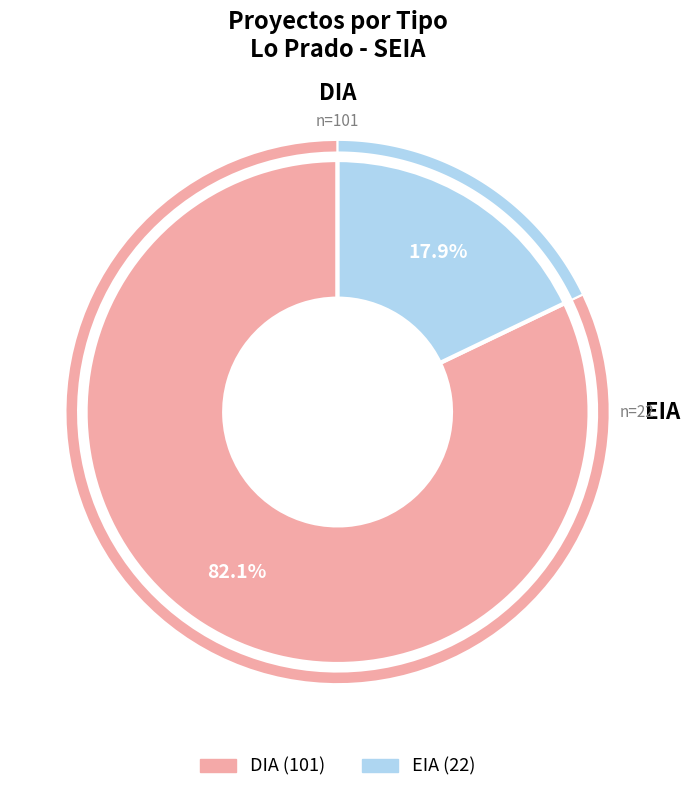

Rank the categories by value from lowest to highest.

EIA, DIA